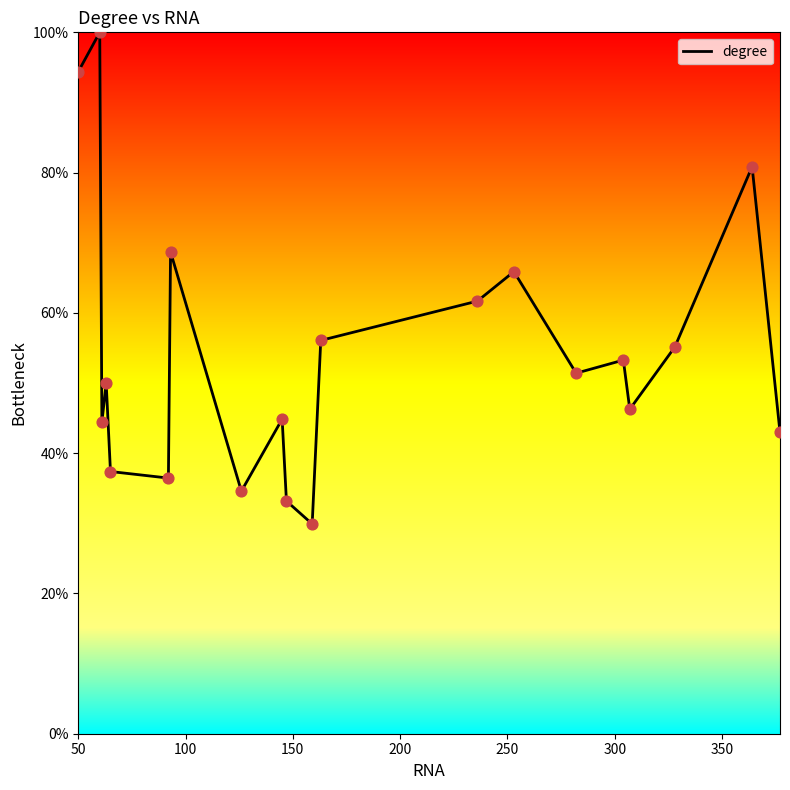

What is the difference between the maximum and minimum values?

70.1